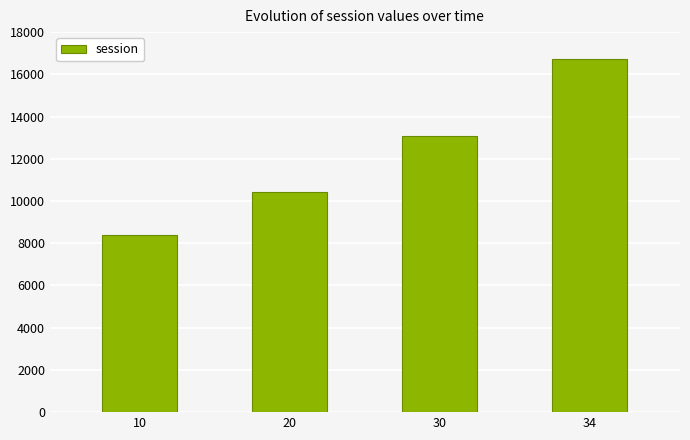

At which label does the data first exceed 13068?

30